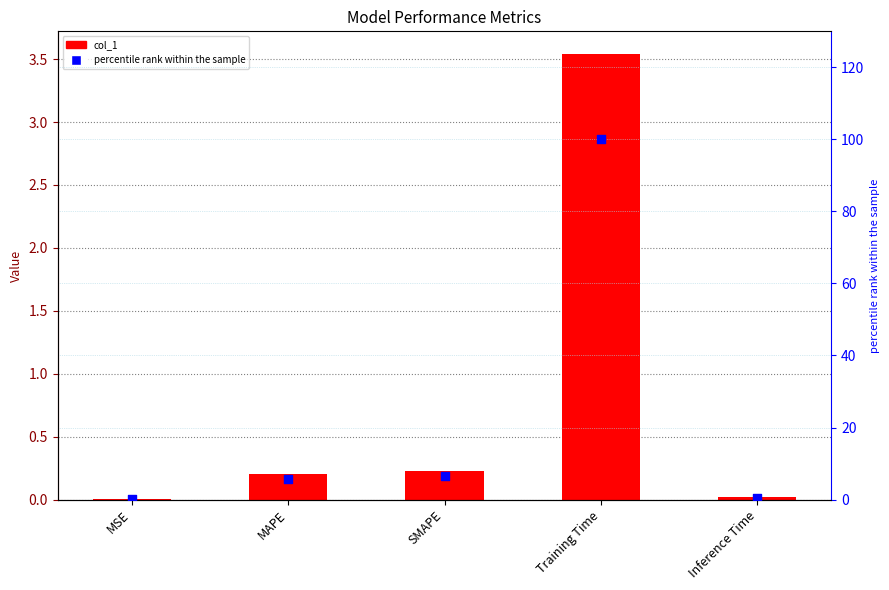

What are all the series names shown in the legend?

col_1, percentile rank within the sample